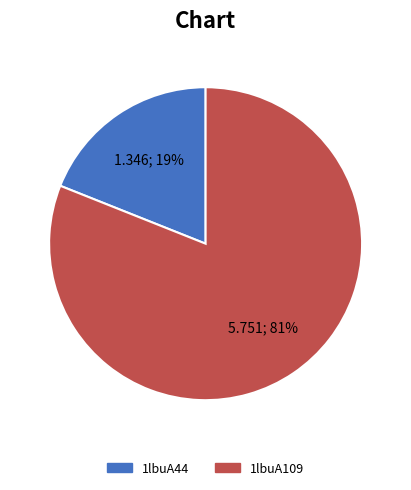

True or false: 1lbuA44 accounts for 26% of the total.

False